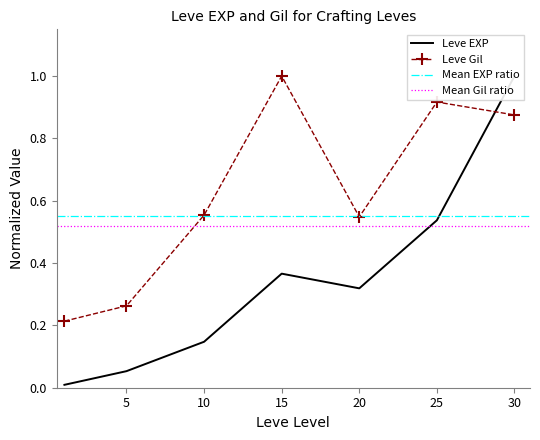

Between which two adjacent categories do Leve Gil and Leve EXP first intersect?

25 and 30